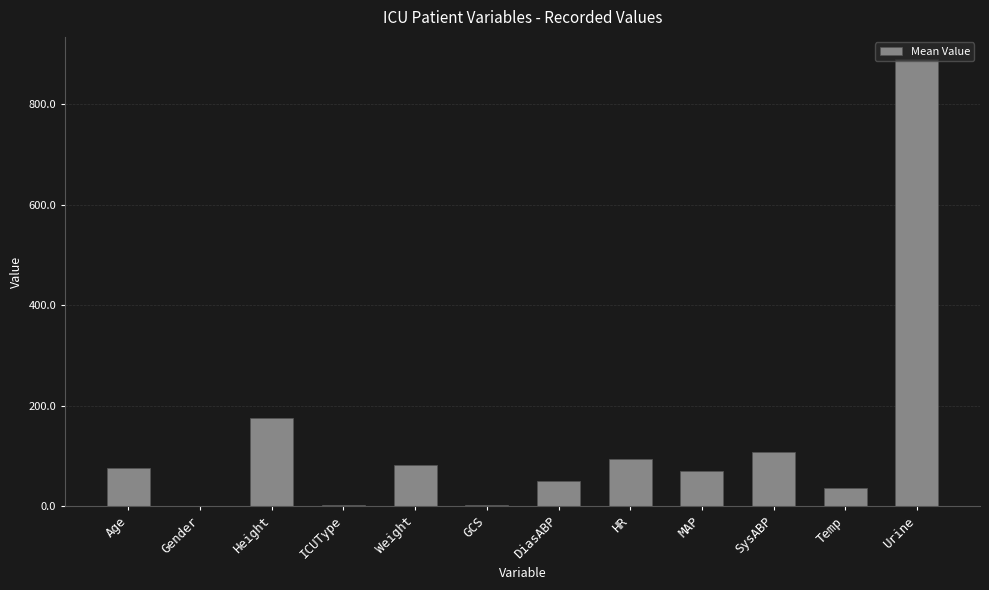

Count the number of data series in this chart.

1